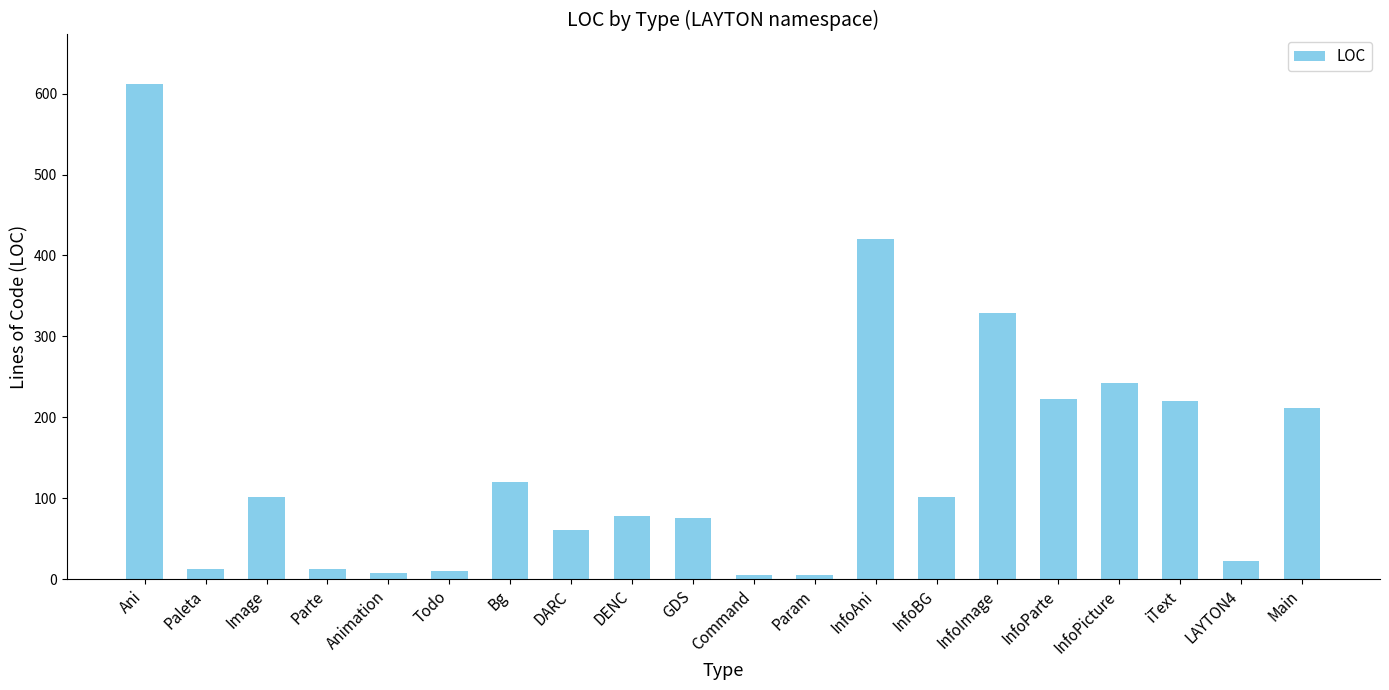

What is the sum of the values at iText and Main?

431